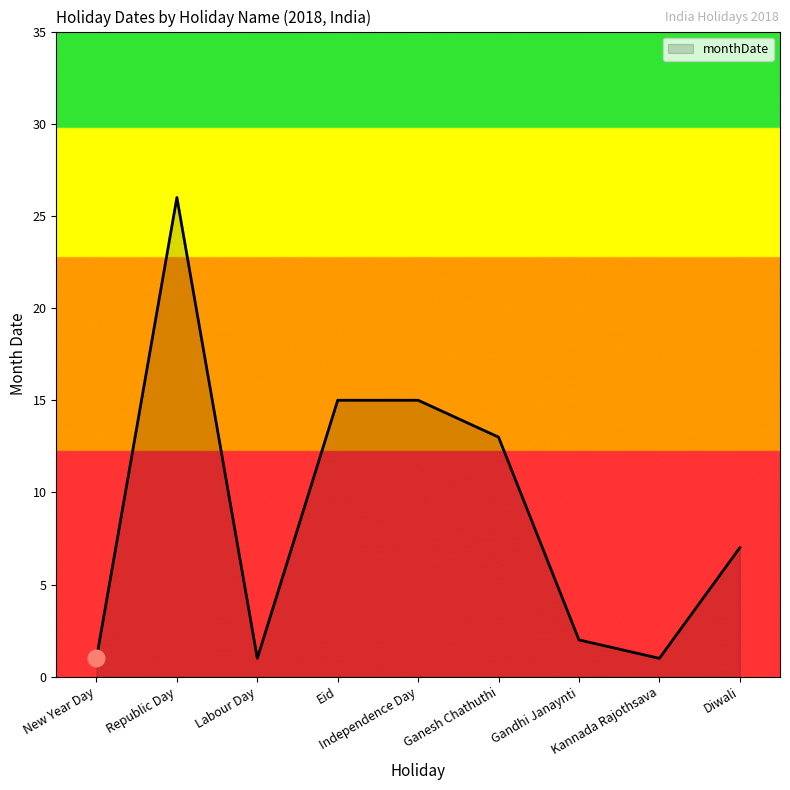

At which label does the data first exceed 7?

Republic Day